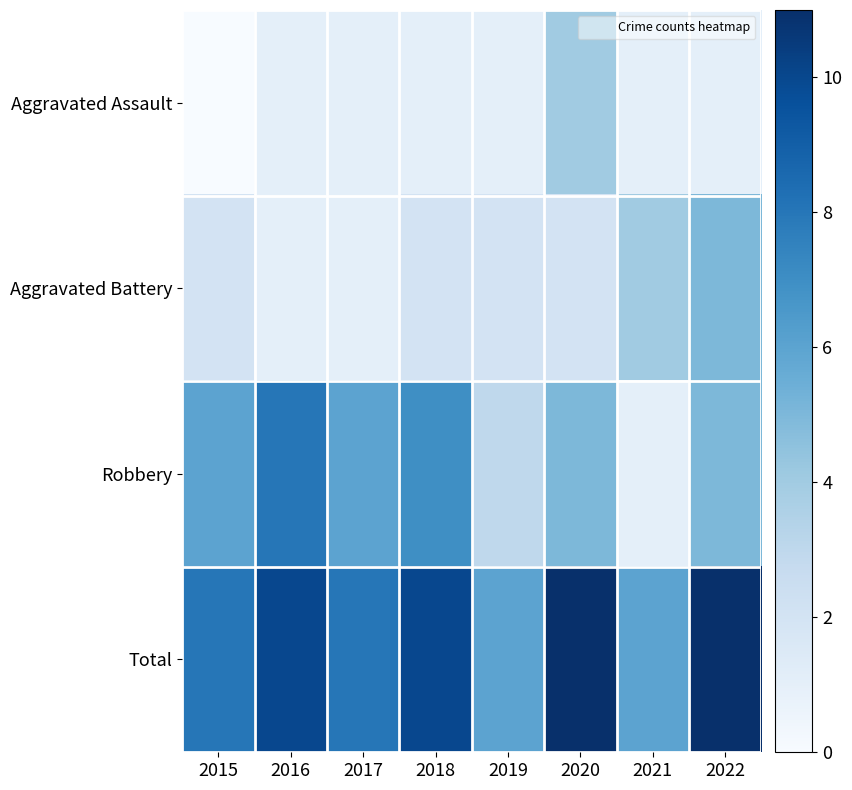

What is the total value across all series at 2021?

12